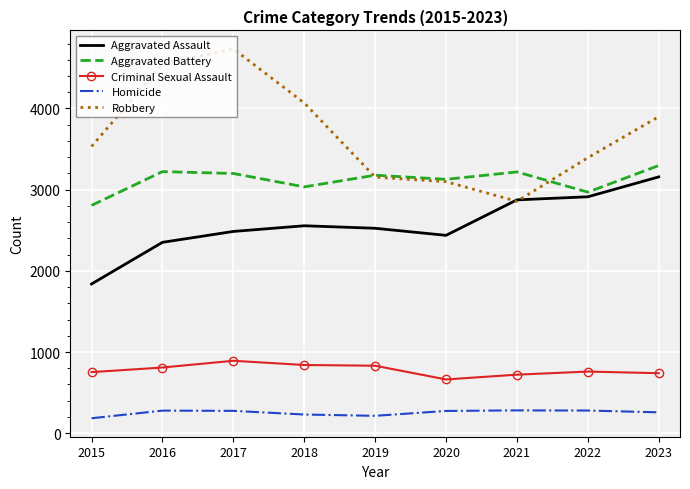

At which label does Aggravated Assault reach its minimum?

2015